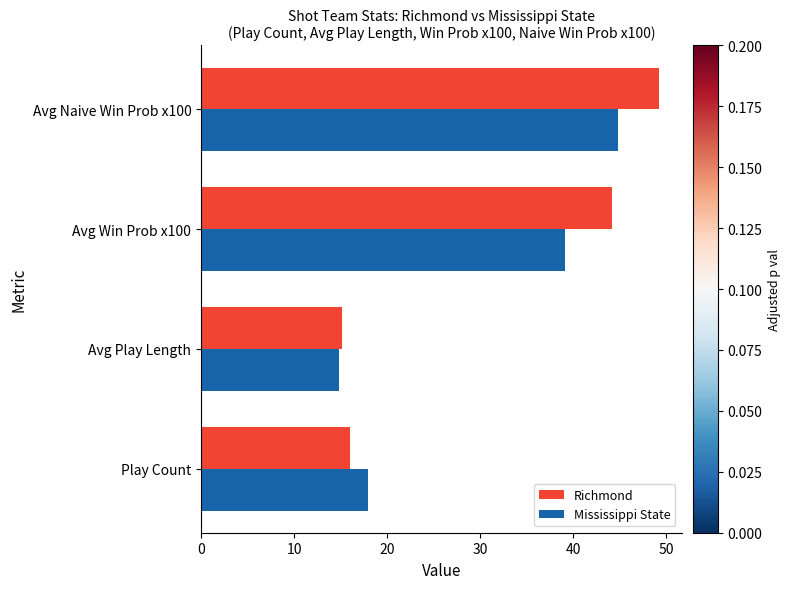

What is the difference between the second highest and minimum values in the Mississippi State series?

24.3